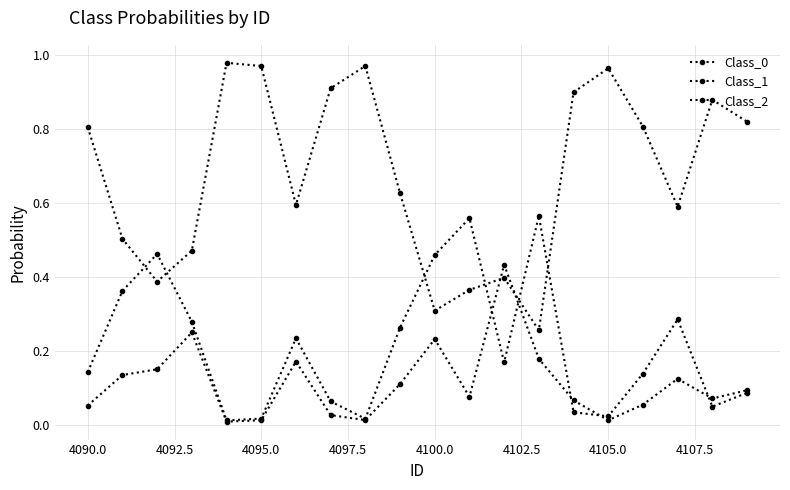

Rank the series by their average value, from lowest to highest.

Class_0, Class_2, Class_1